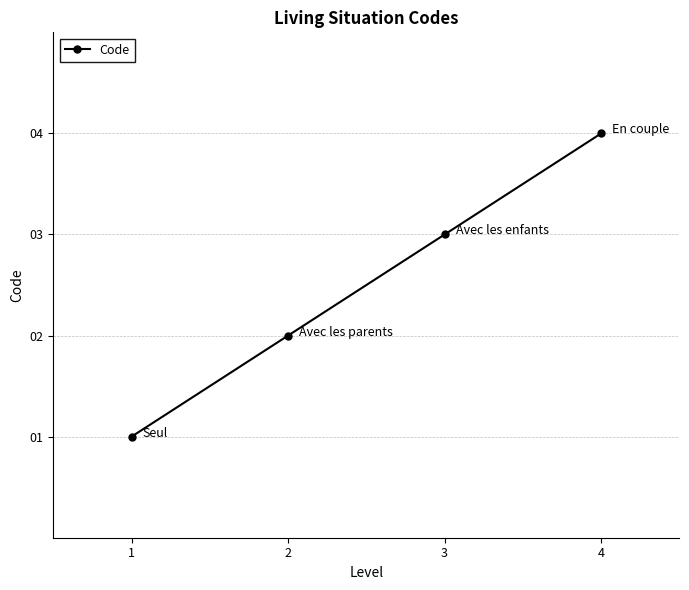

Approximately how many times larger is the value at 4 compared to 3?

1.3